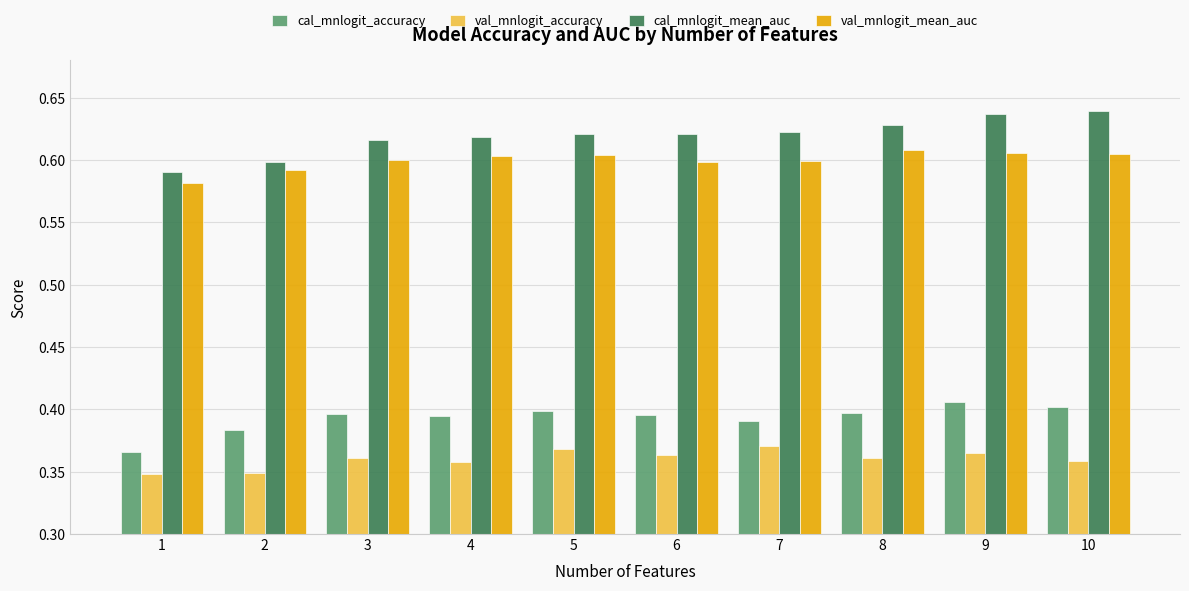

Are the bars horizontal?

No